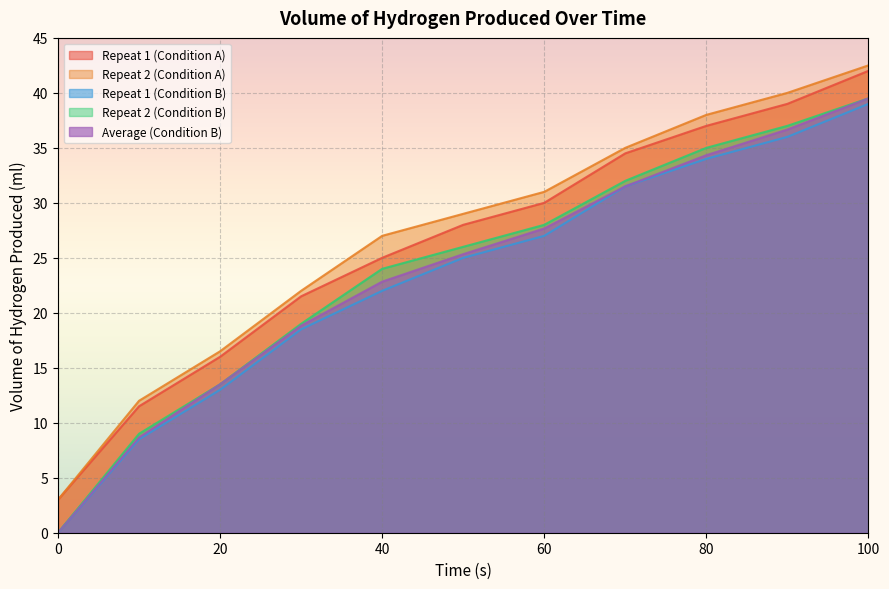

What is the spread (max minus min) of values at 50?

4.0